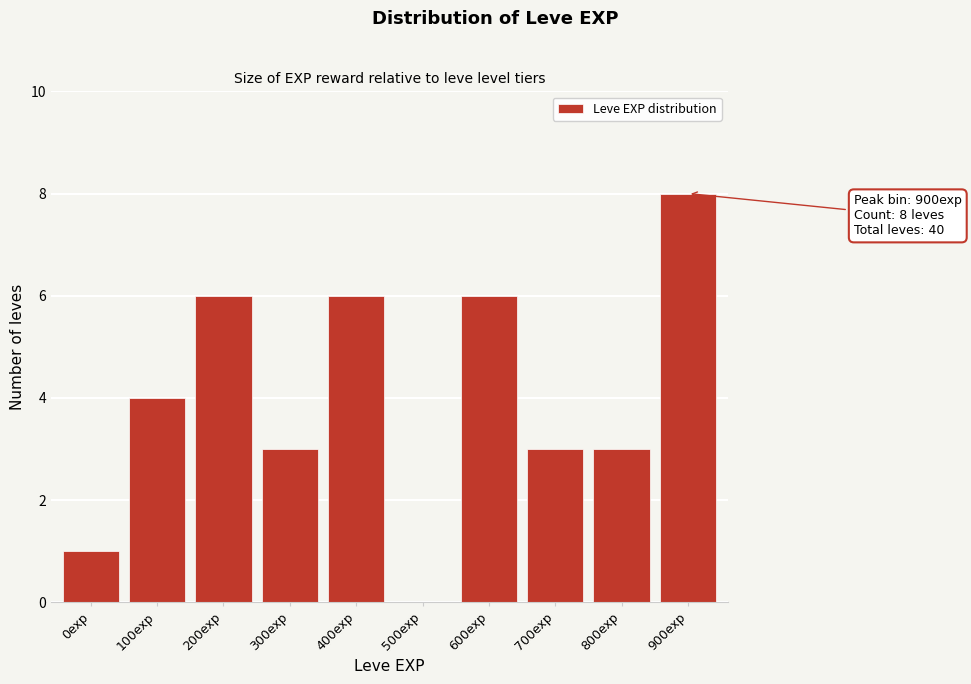

Reading left to right, what are all the values shown in this chart?

0exp=1	100exp=4	200exp=6	300exp=3	400exp=6	500exp=0	600exp=6	700exp=3	800exp=3	900exp=8